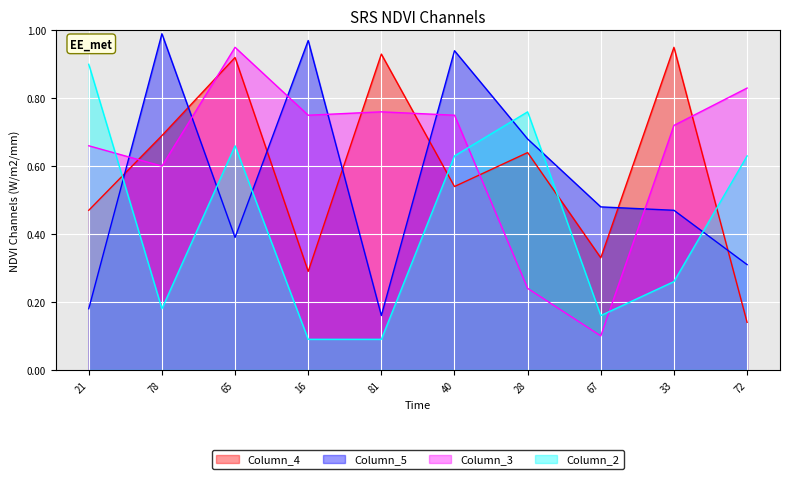

What is the sum of all Column_4 values?

5.9